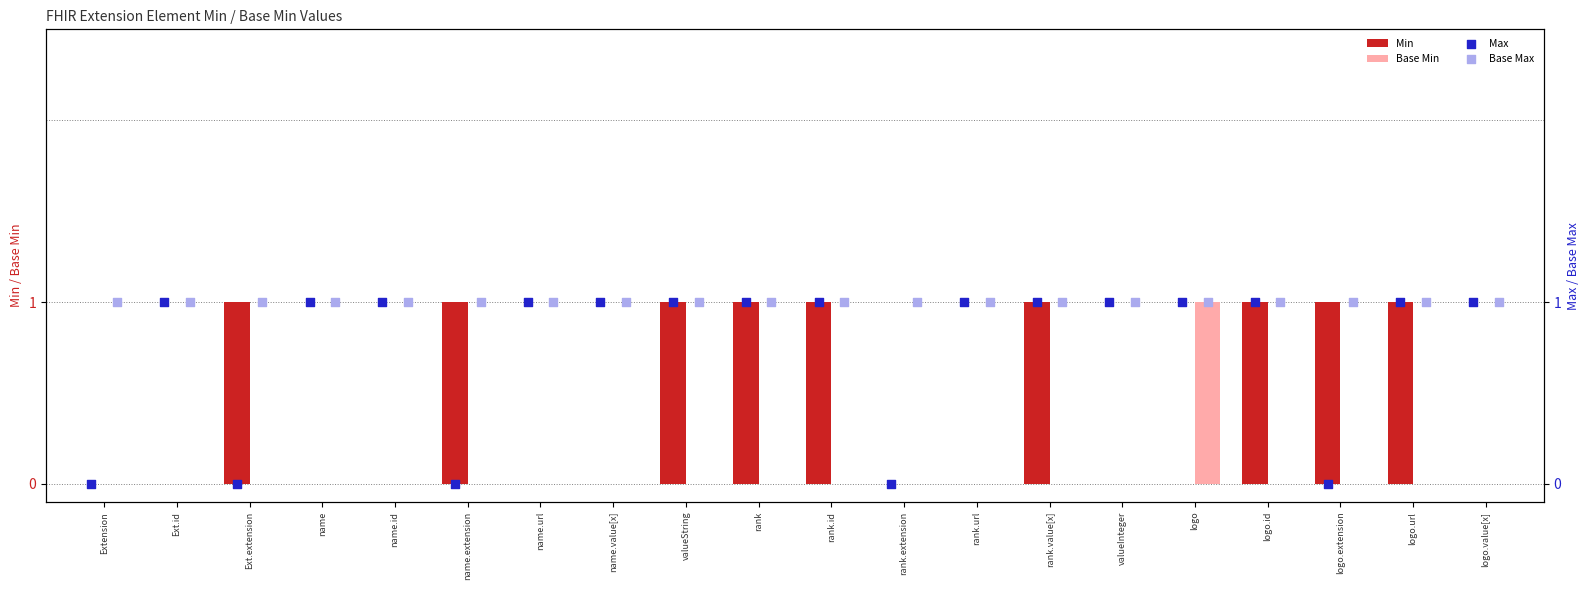

Is the value of Base Min at name.extension greater than the value of Min at logo.extension?

No